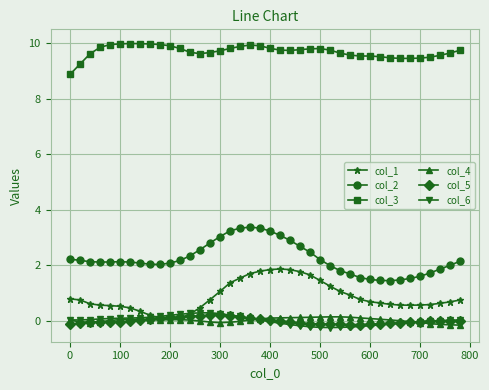

What are all the series names shown in the legend?

col_1, col_2, col_3, col_4, col_5, col_6